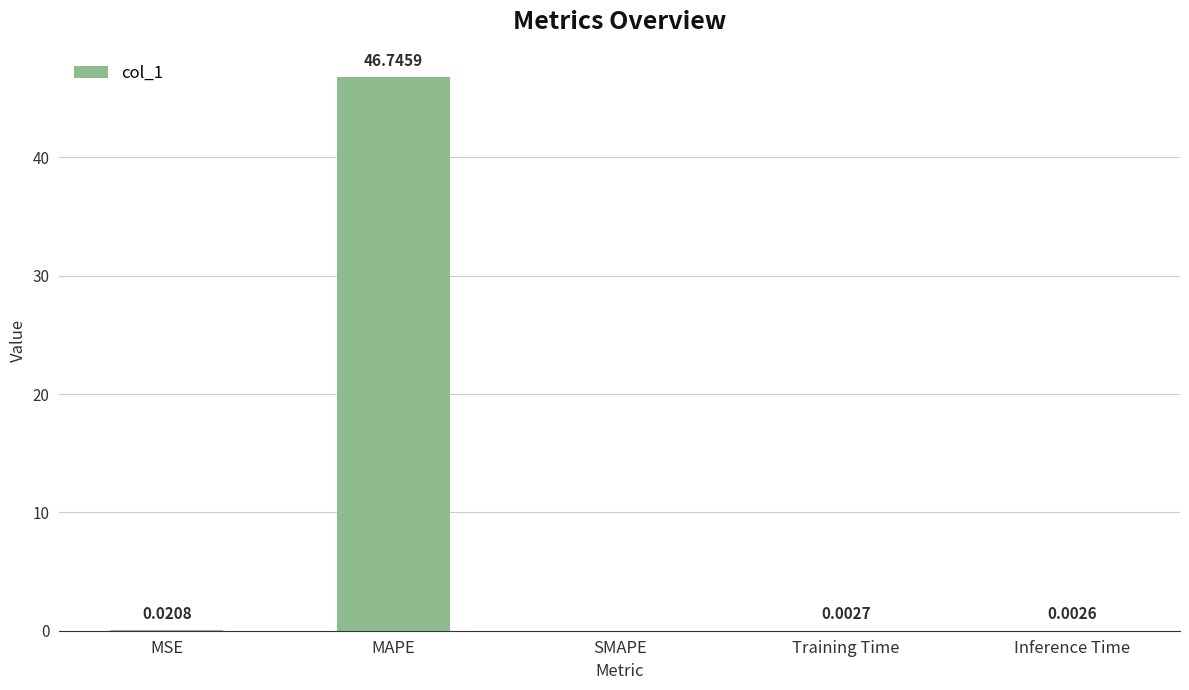

What is the change in value from MAPE to Training Time?

-46.7